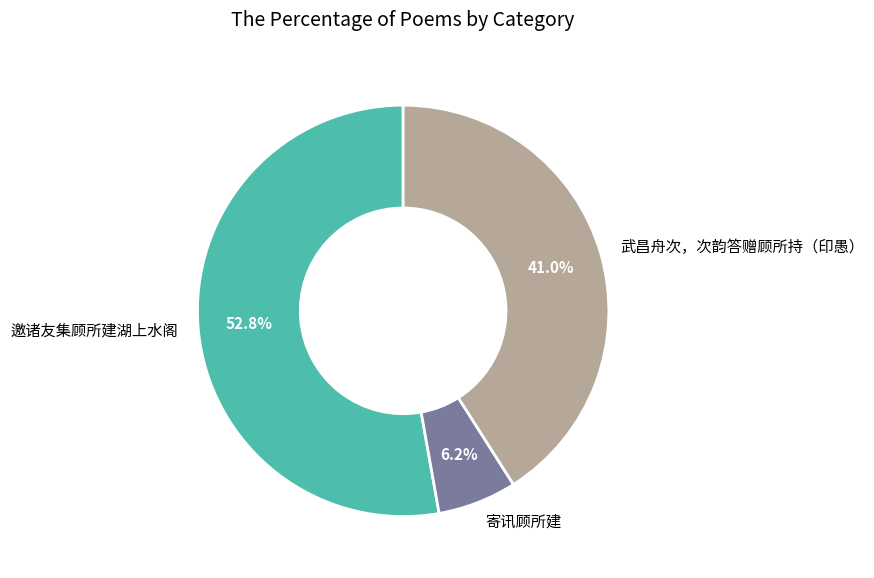

Which category has the biggest portion of the pie?

邀诸友集顾所建湖上水阁